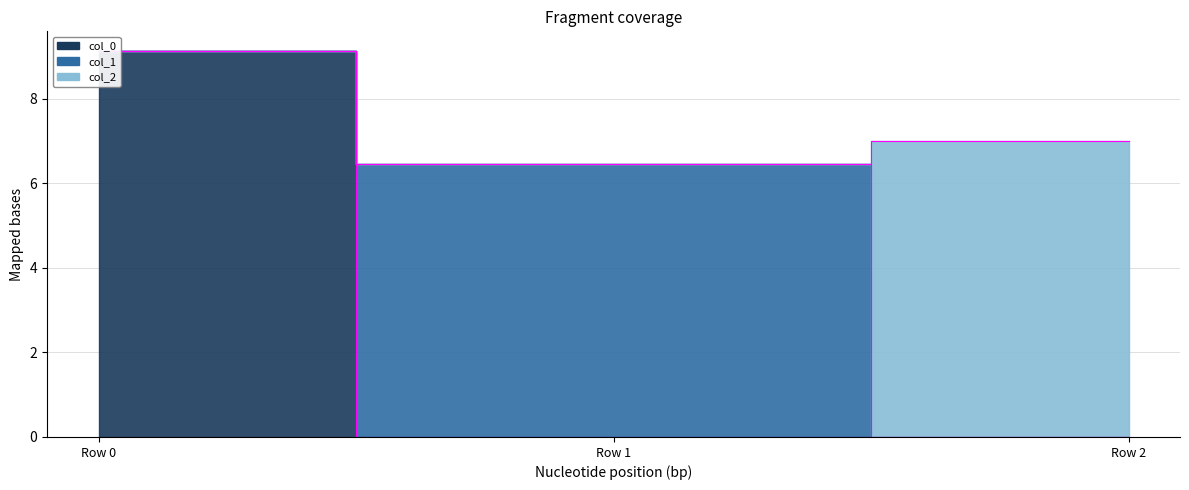

Which series has the widest spread of values?

col_0